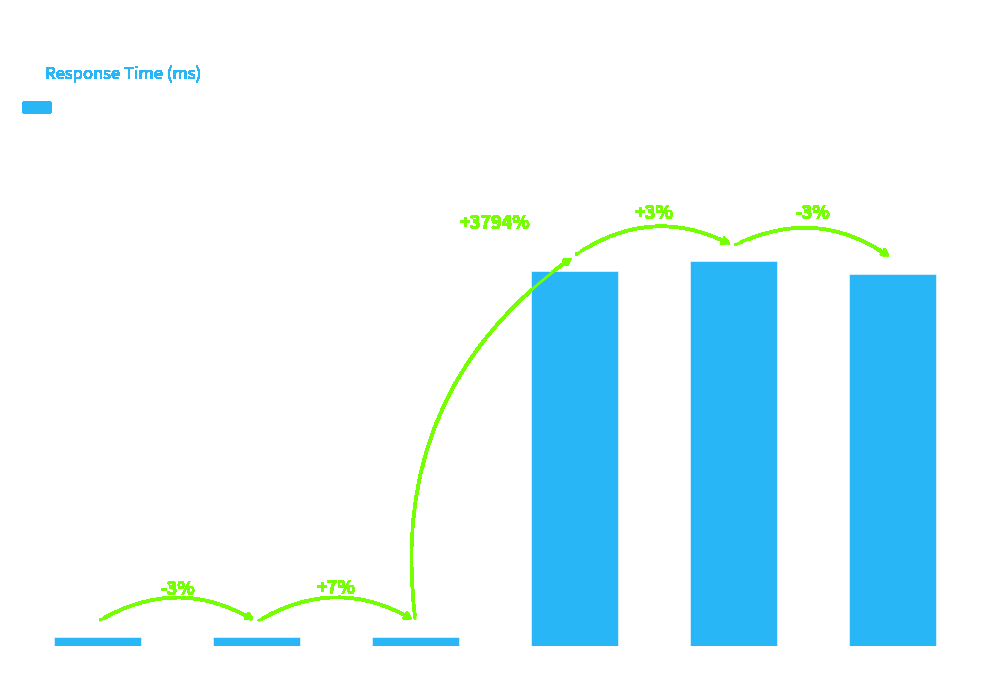

The chart shows a value of 1356.0 at Test 4. True or false?

False